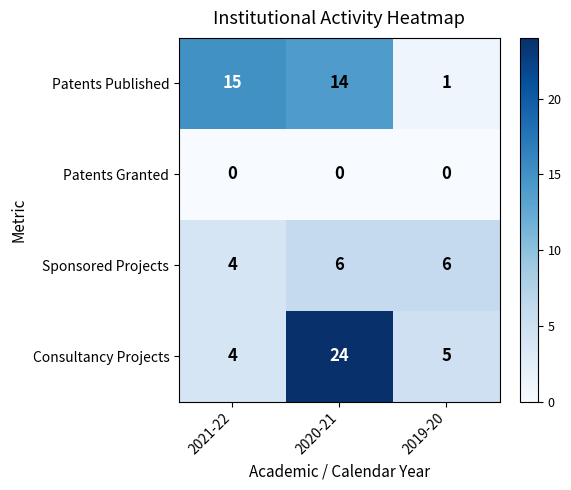

The value of Patents Published at 2021-22 is 15. True or false?

True